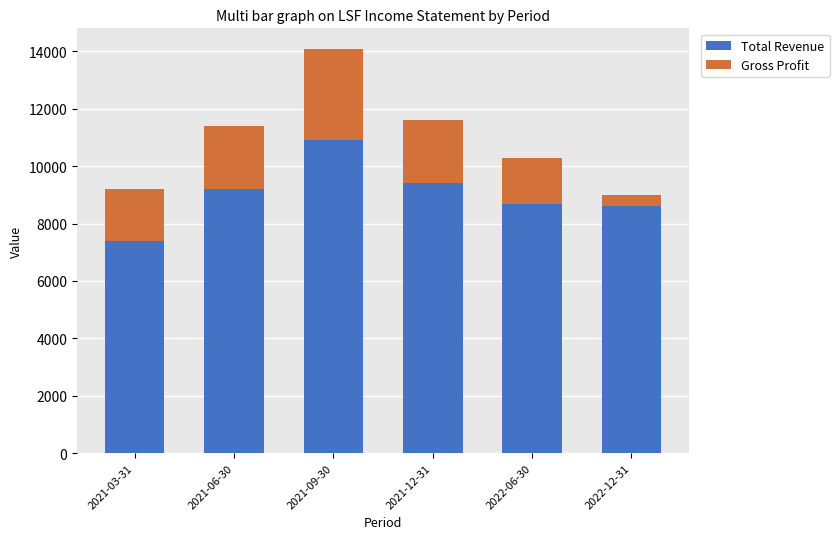

At 2021-03-31, list the series in order from largest to smallest.

Total Revenue, Gross Profit